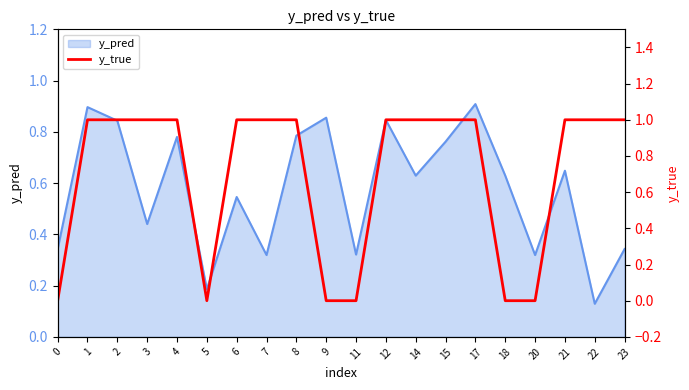

Reading left to right, what are all the values shown in this chart?

0	1	1	1	1	0	1	1	1	0	0	1	1	1	1	0	0	1	1	1